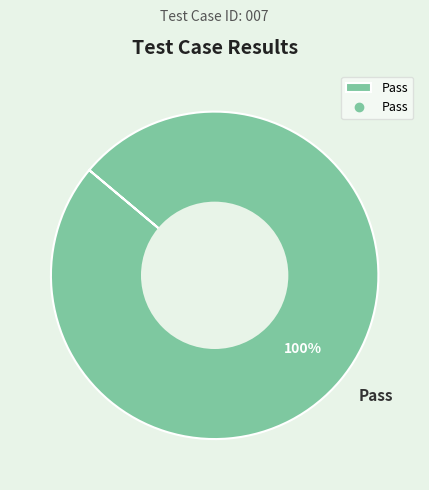

Is there a majority slice in this chart?

Yes